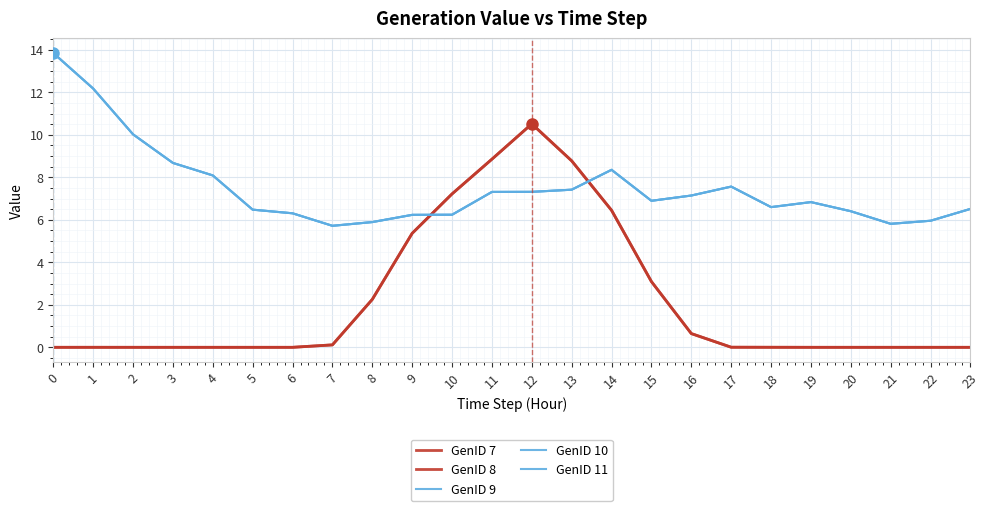

Is it true that GenID 11 equals 6.5 at 5?

True